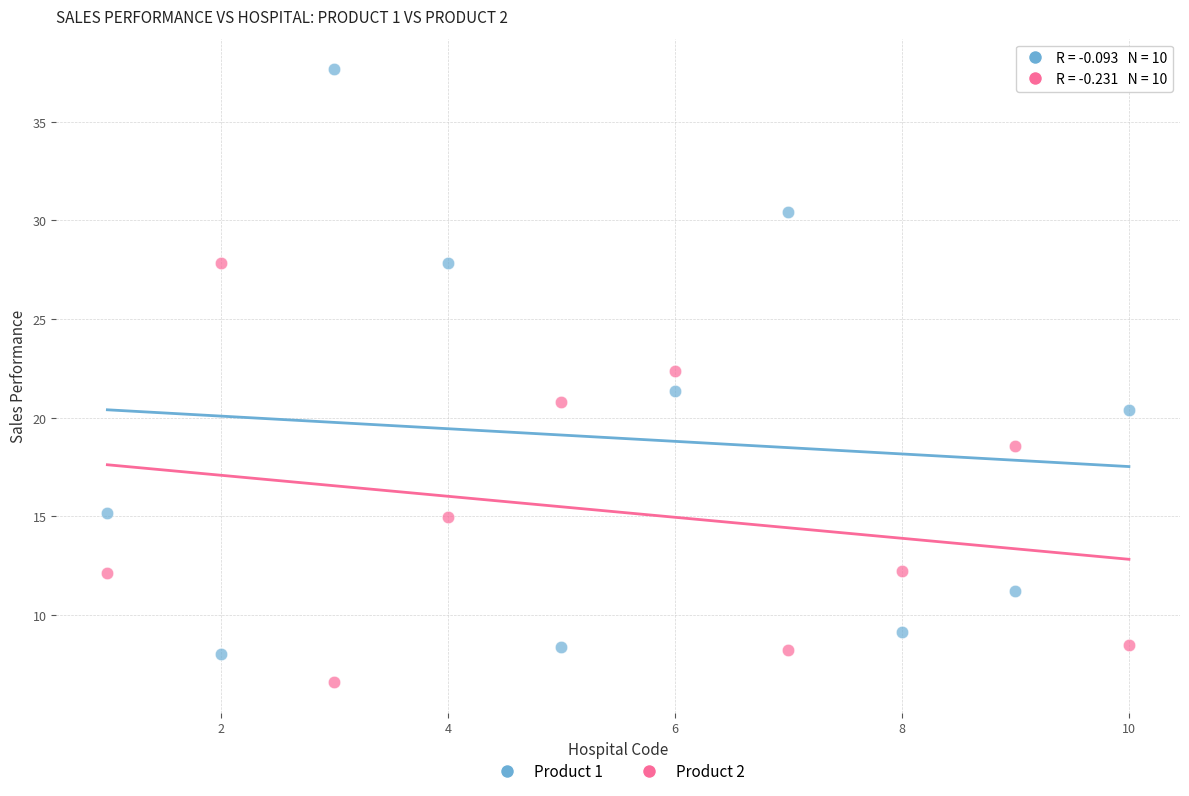

Which series reaches the minimum Y coordinate?

Product 2